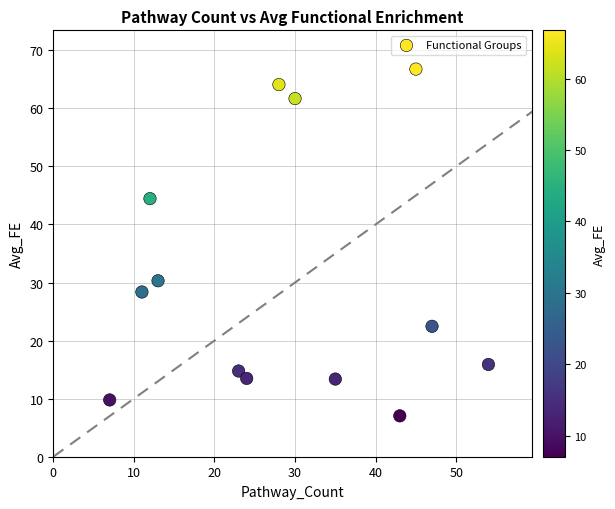

What Y value in the scatter plot is closest to 36?

30.3